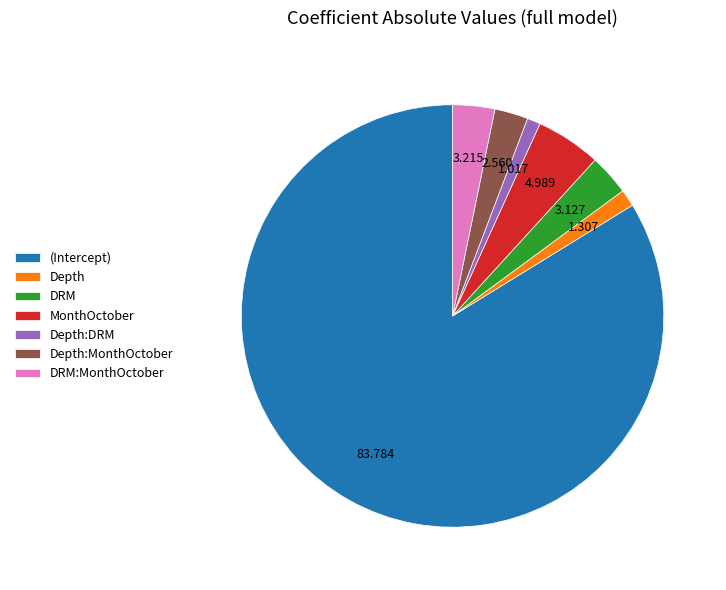

What is the largest slice in the pie chart?

(Intercept)